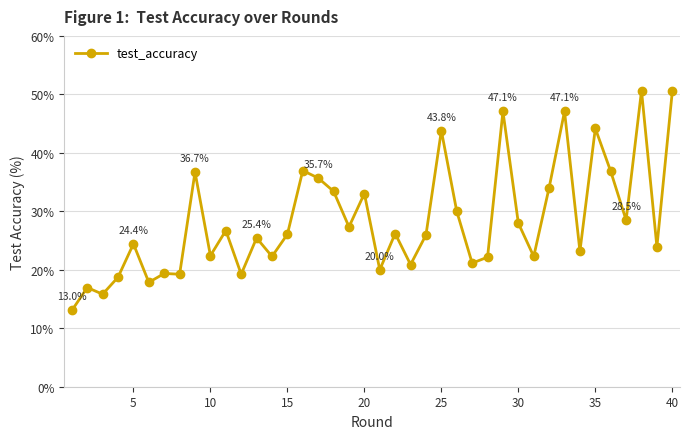

How many data points does each series have?

40